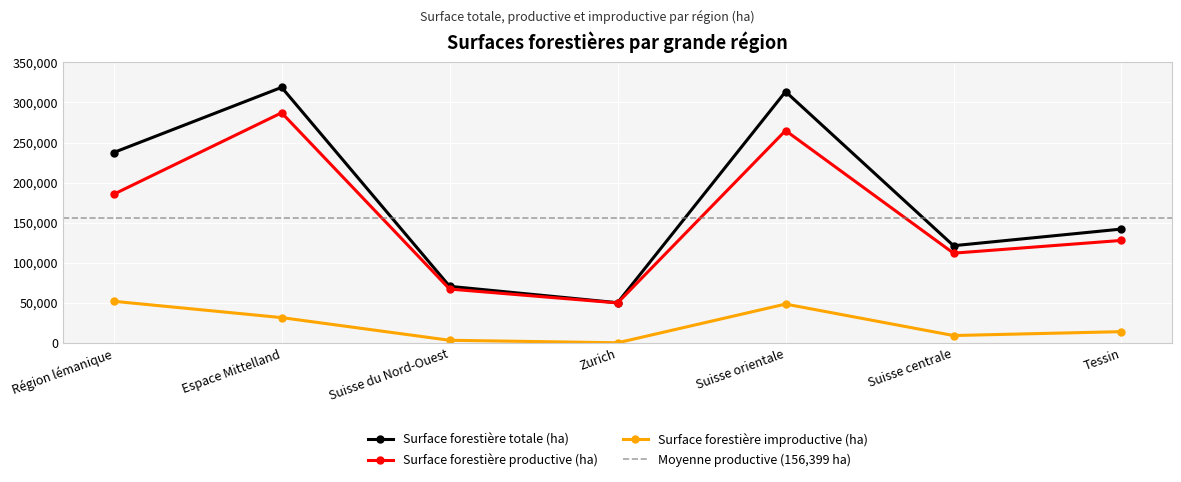

What is the minimum value shown in the chart?

276